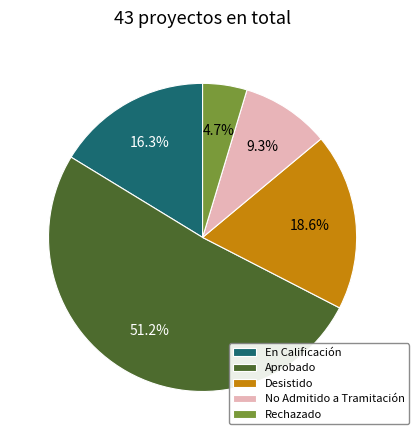

The En Calificación slice represents 7% of the pie. True or false?

False